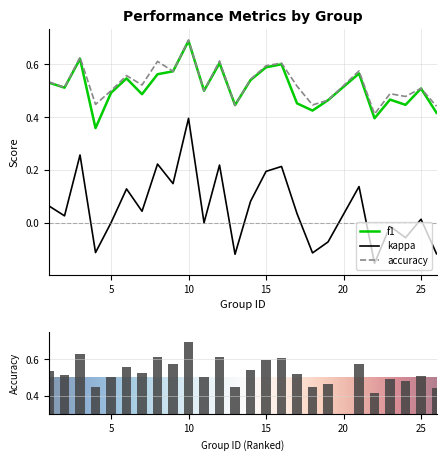

Which series has the widest spread of values?

kappa